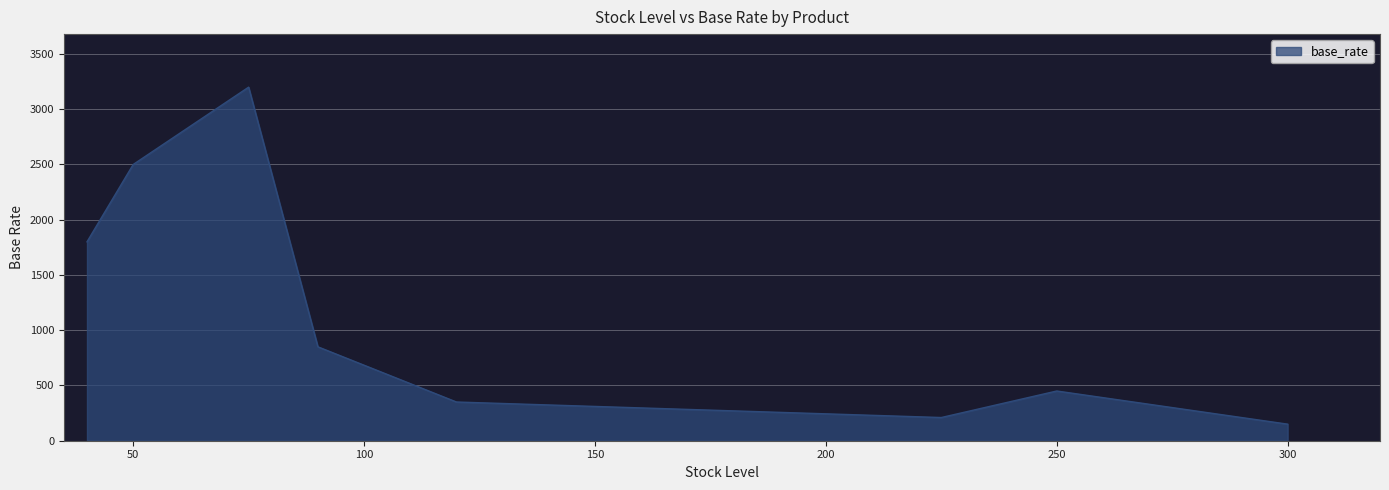

What is the maximum value shown in the chart?

3200.0